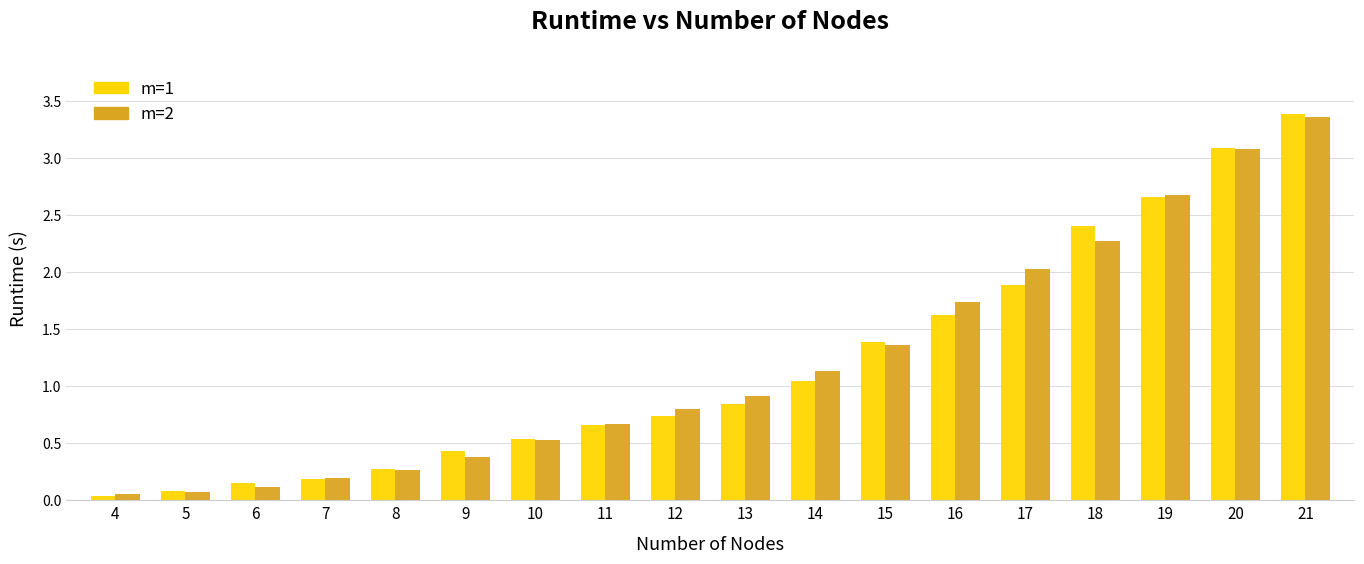

What is the value of the m=2 bar at the 17th from the left?

3.1